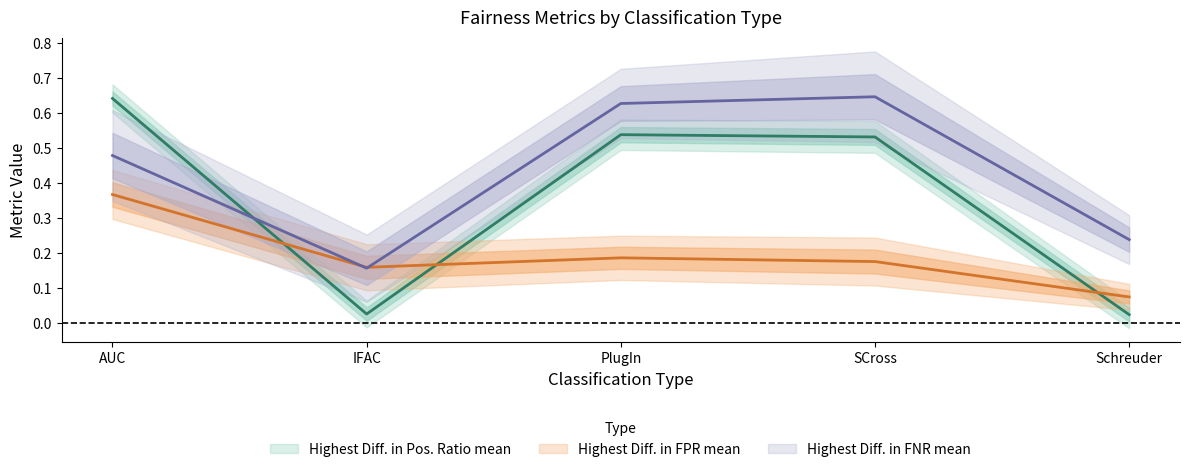

Where is Highest Diff. in Pos. Ratio mean nearest to the value 0?

Schreuder